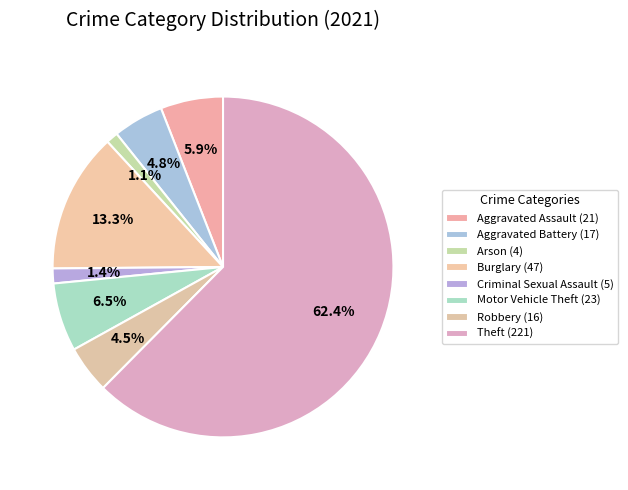

The Aggravated Battery slice represents 5% of the pie. True or false?

True